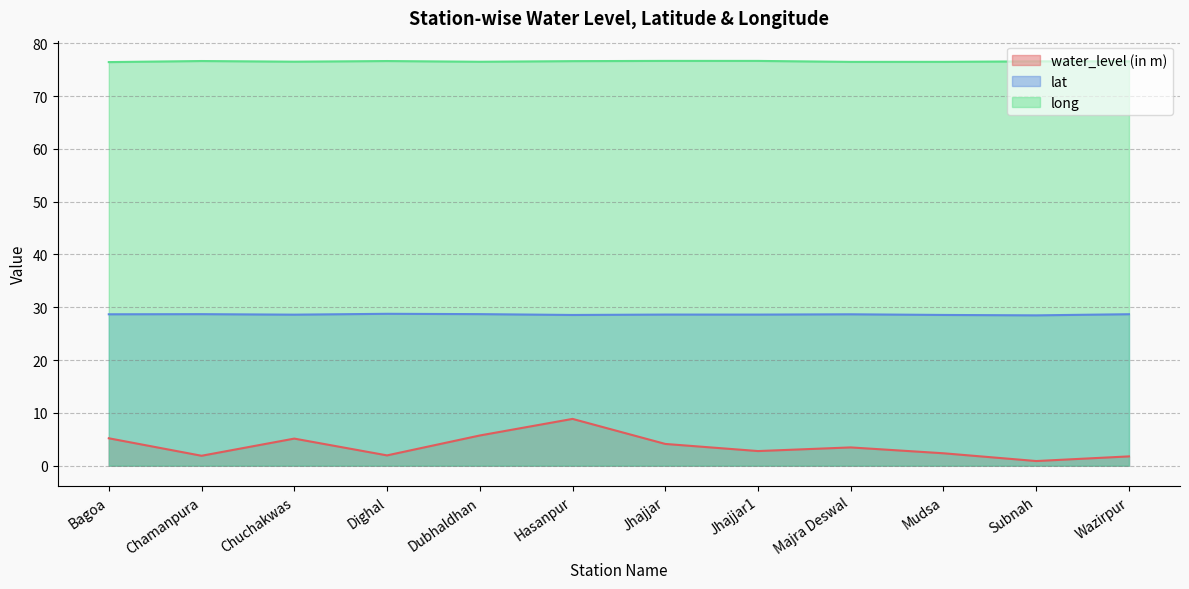

Which has a higher value, Chuchakwas or Jhajjar1?

Chuchakwas